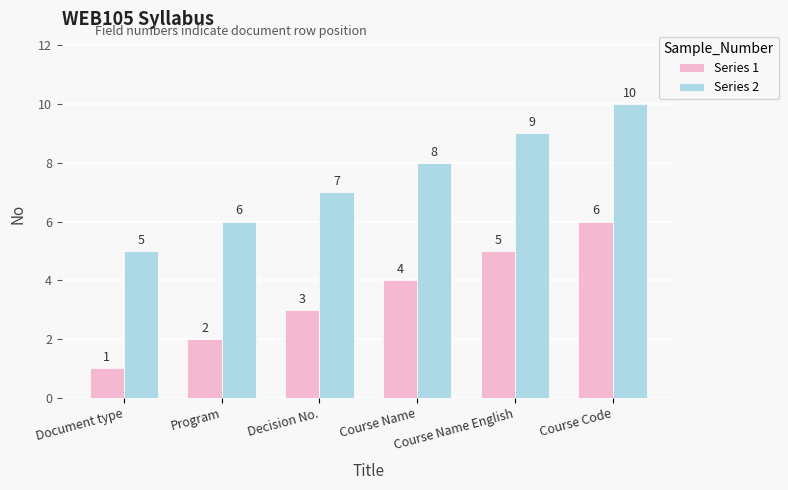

What is the sum of all Series 1 values?

21